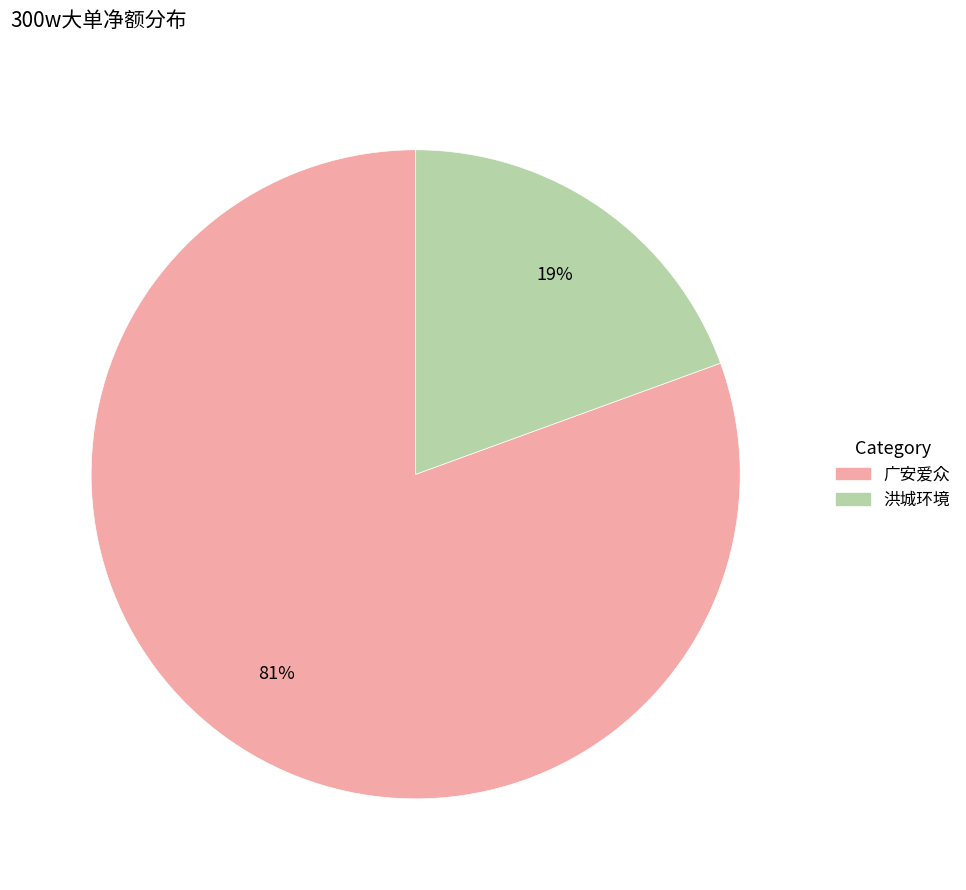

How many segments does this pie chart have?

2